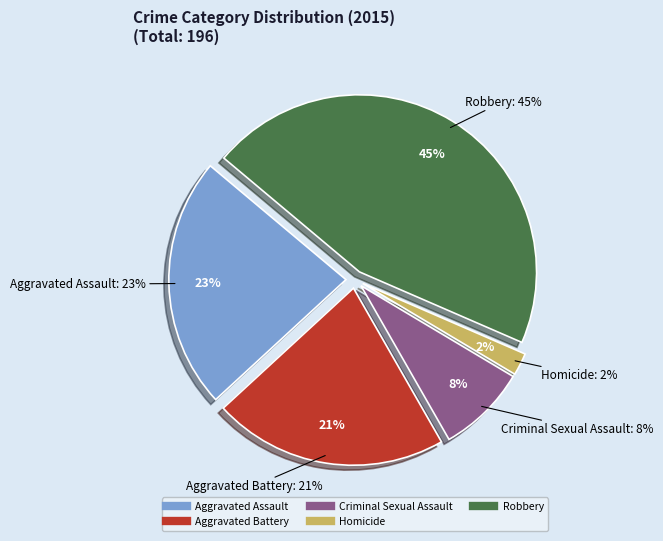

Rank the categories by value from highest to lowest.

Robbery, Aggravated Assault, Aggravated Battery, Criminal Sexual Assault, Homicide